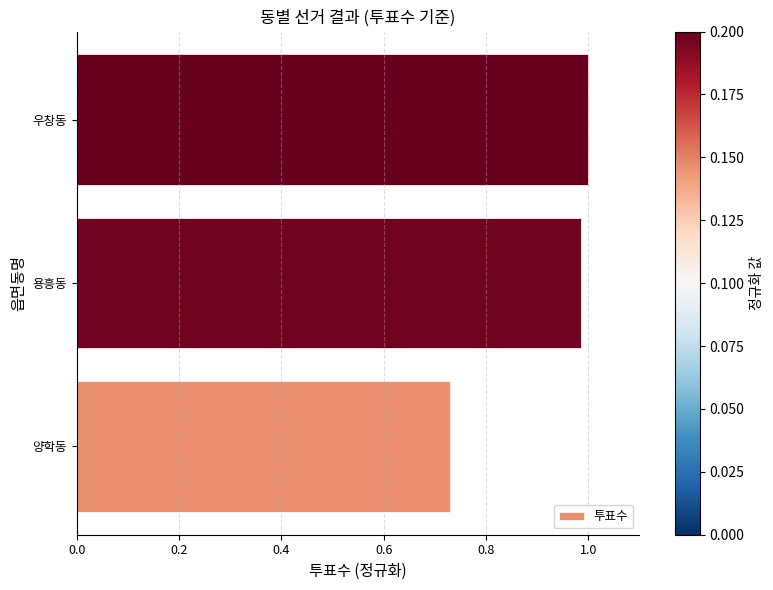

Is it true that the value at 양학동 is 1.3?

False